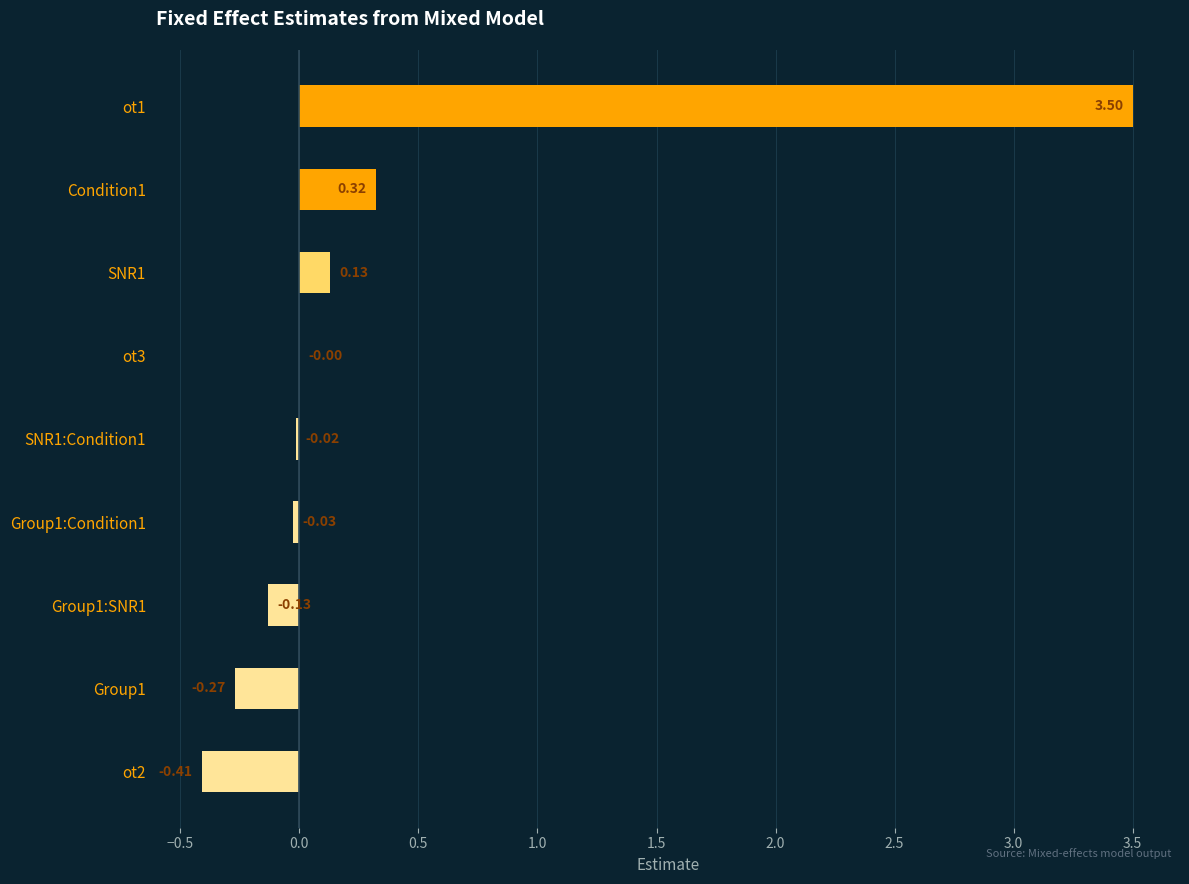

How many values are above zero?

3